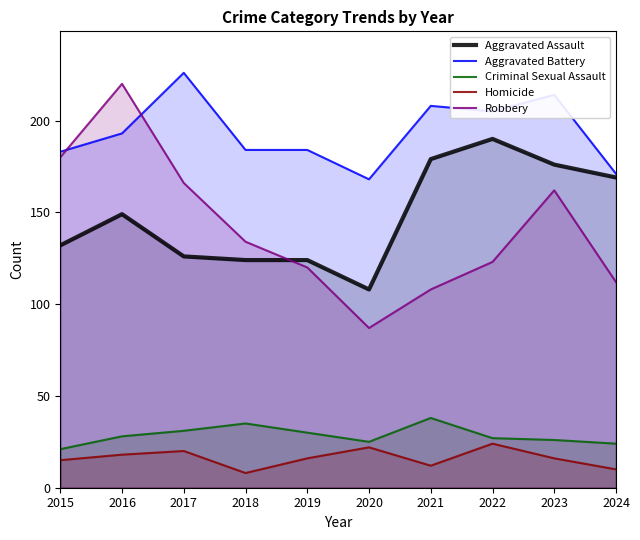

Is the value of Criminal Sexual Assault at 2017 greater than the value of Robbery at 2015?

No